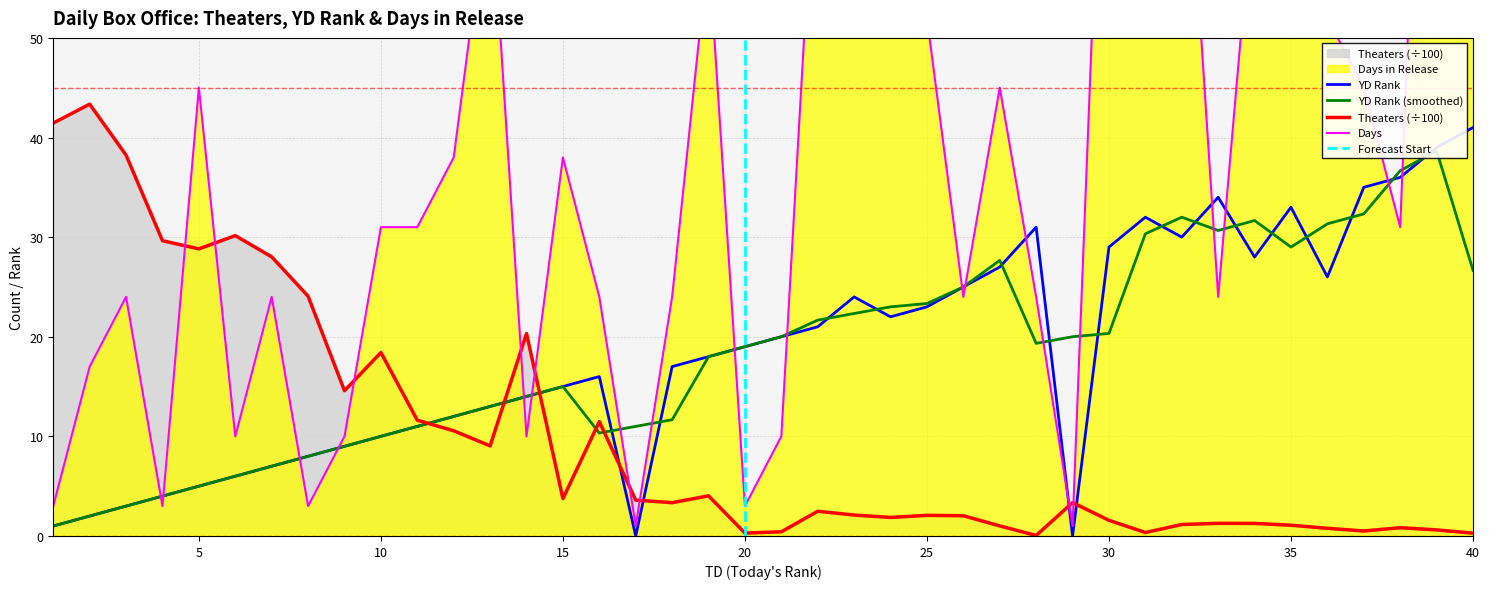

Does the chart display data point markers on the line(s)?

No